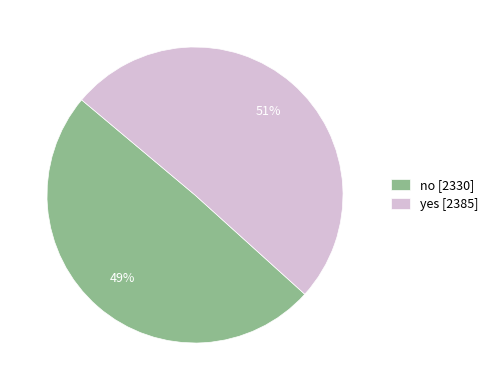

What is the ratio of the value at yes to the value at no?

1.0